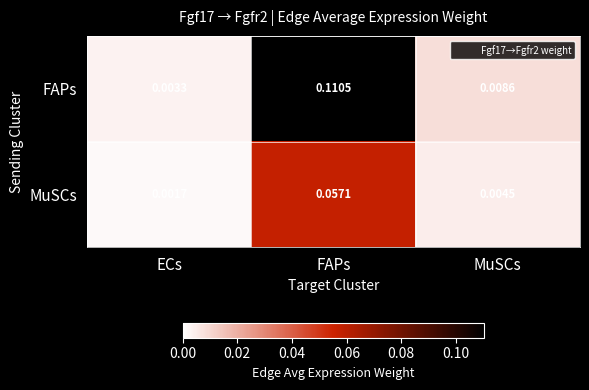

Rank the series by their average value, from lowest to highest.

MuSCs, FAPs